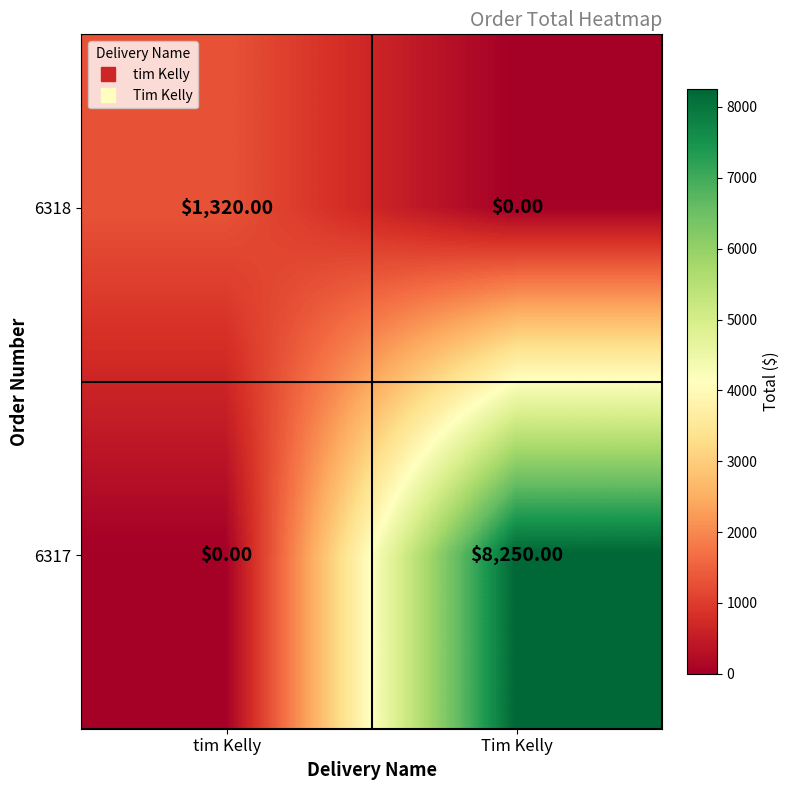

What is the sum of all 6317 values?

8250